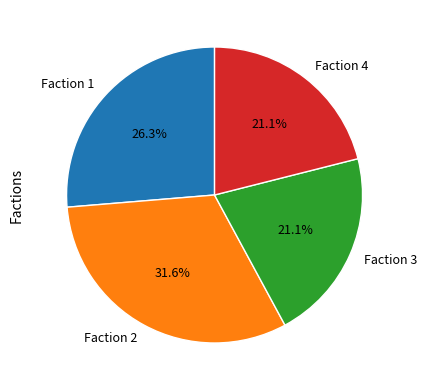

To the nearest percent, what is the difference between the Faction 1 and Faction 2 slice percentages?

5%